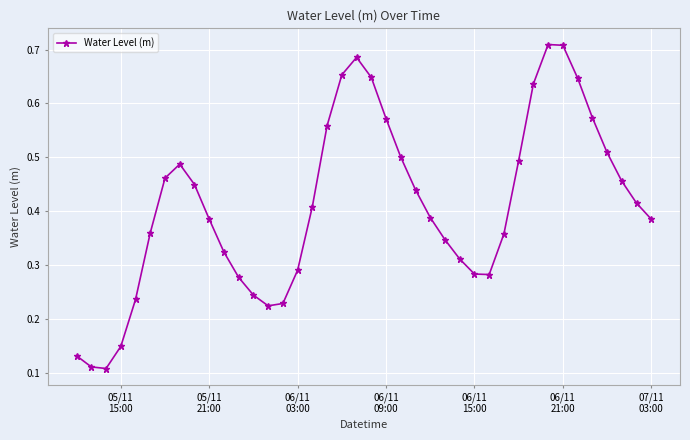

What is the sum of all values?

16.4